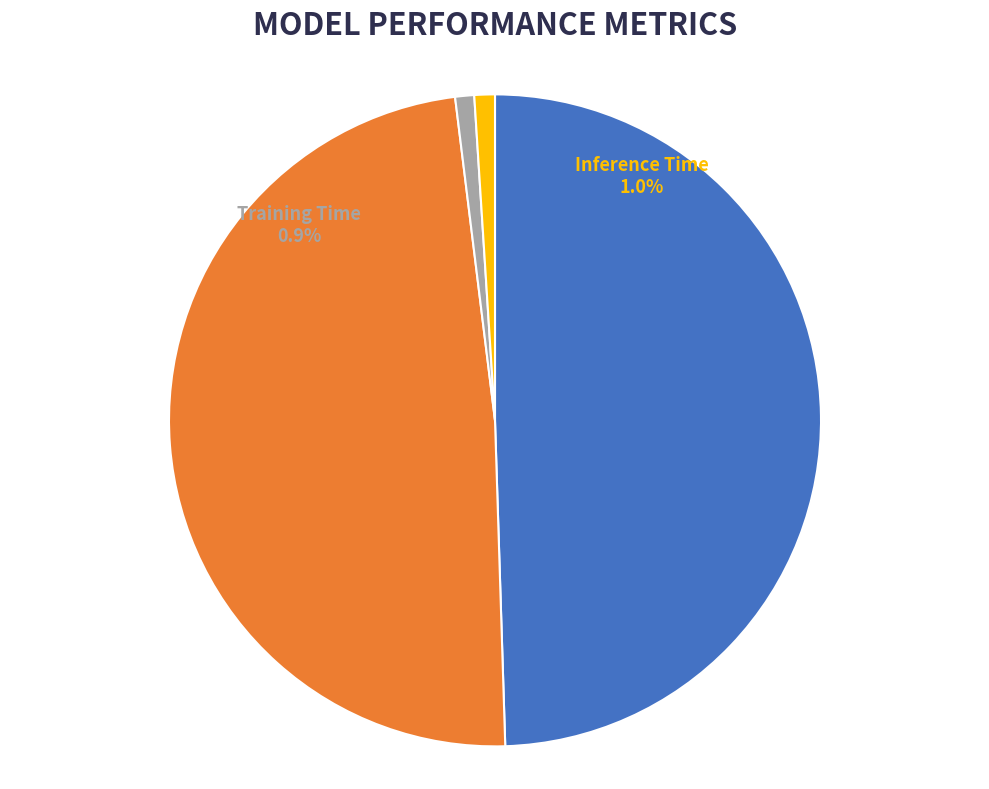

What is the smallest slice in the pie chart?

Training Time